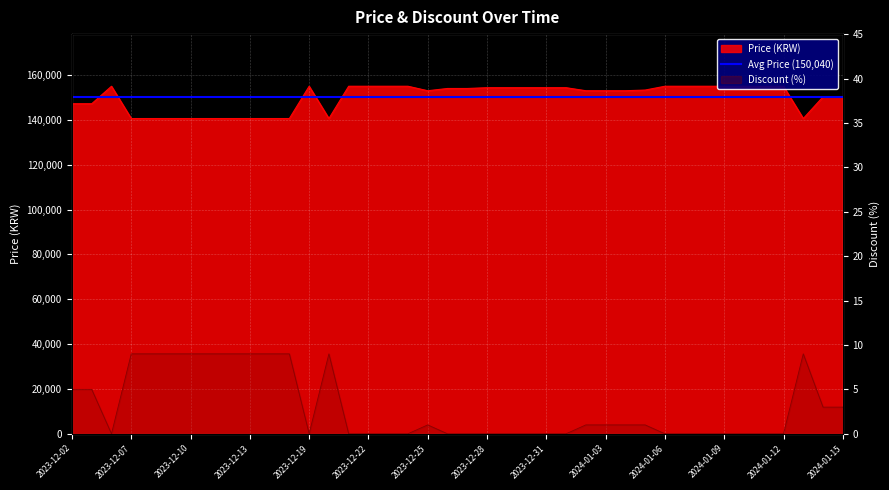

What is the approximate value of Price at 2023-12-15?

140600